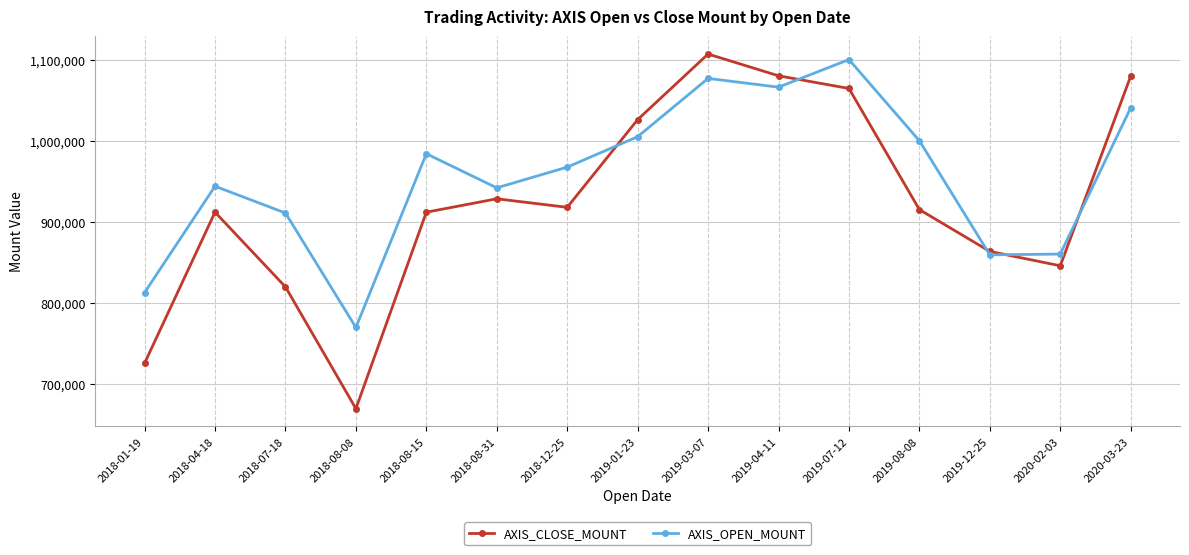

Is it true that AXIS_OPEN_MOUNT equals 1348883 at 2018-04-18?

False